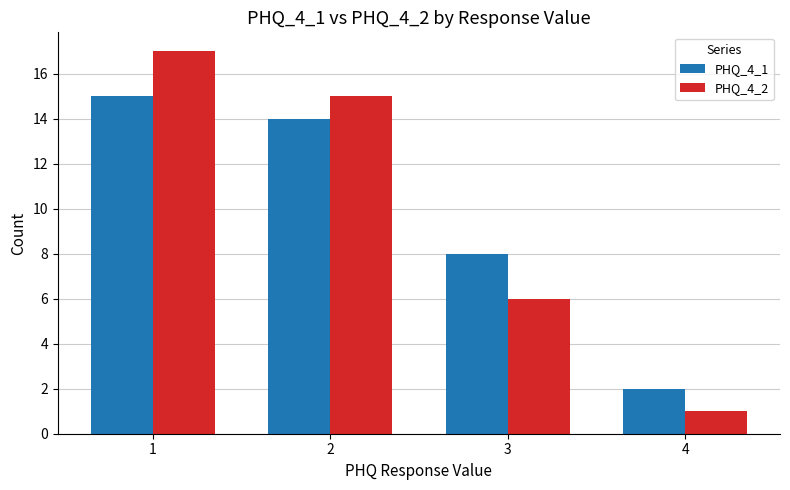

What is the value of the PHQ_4_1 bar at the 2nd from the left?

14